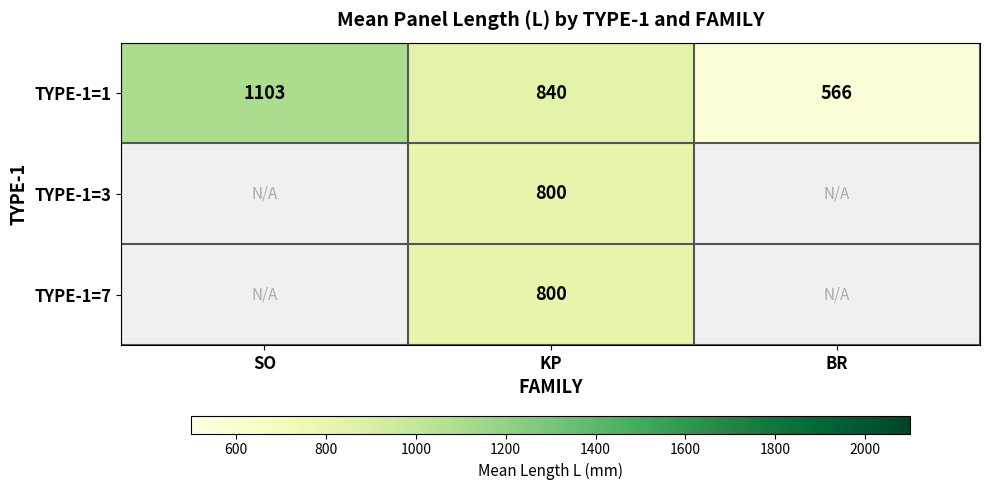

At which category is the sum across all series the highest?

KP